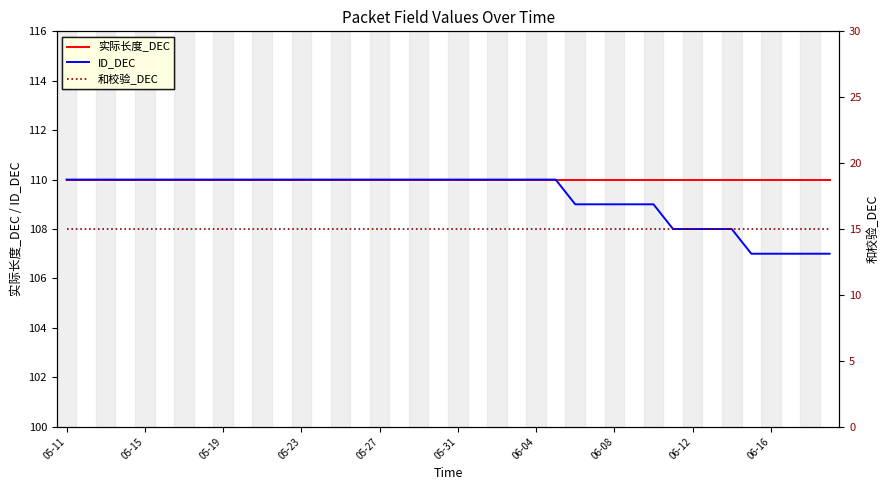

True or false: 实际长度_DEC and ID_DEC cross at least once.

False